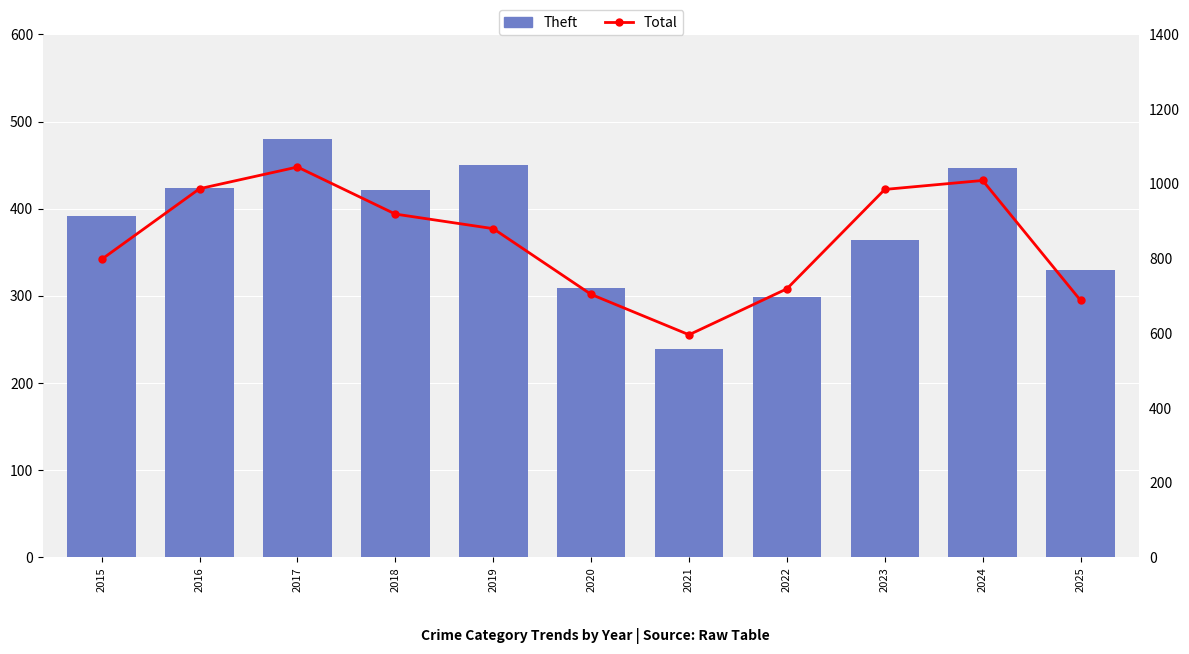

At which category is the sum across all series the highest?

2017